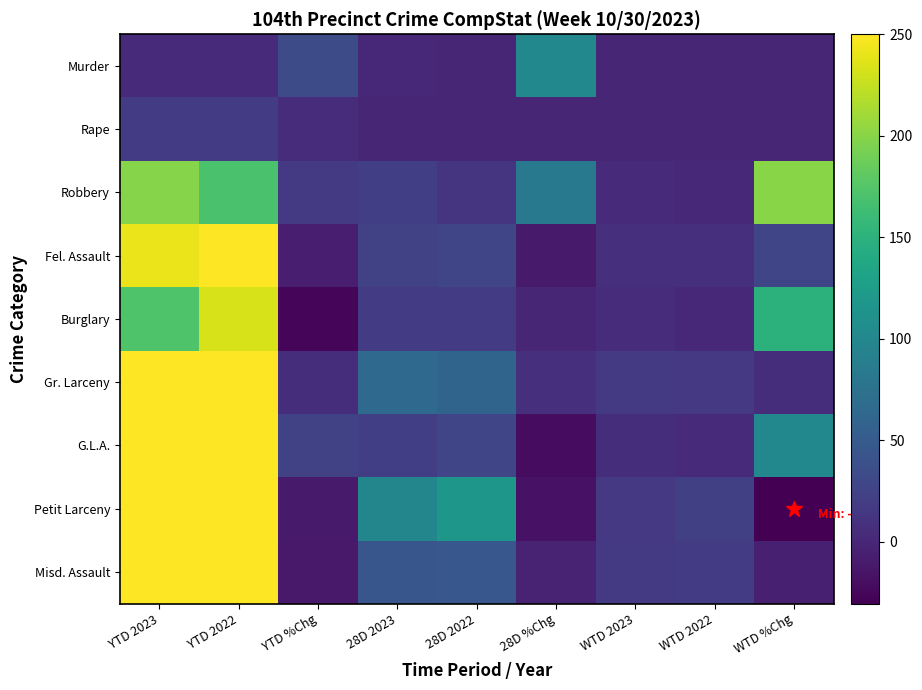

What is the greatest value displayed?

250.0